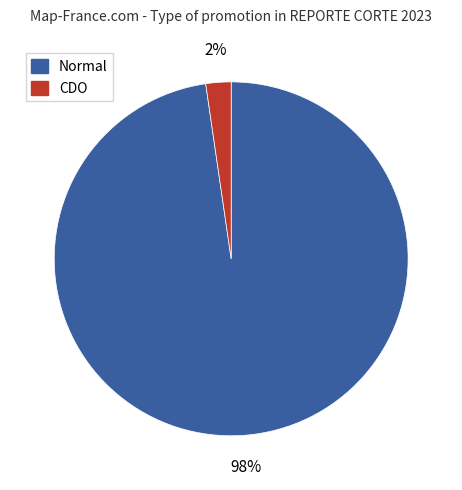

True or false: Normal accounts for 98% of the total.

True